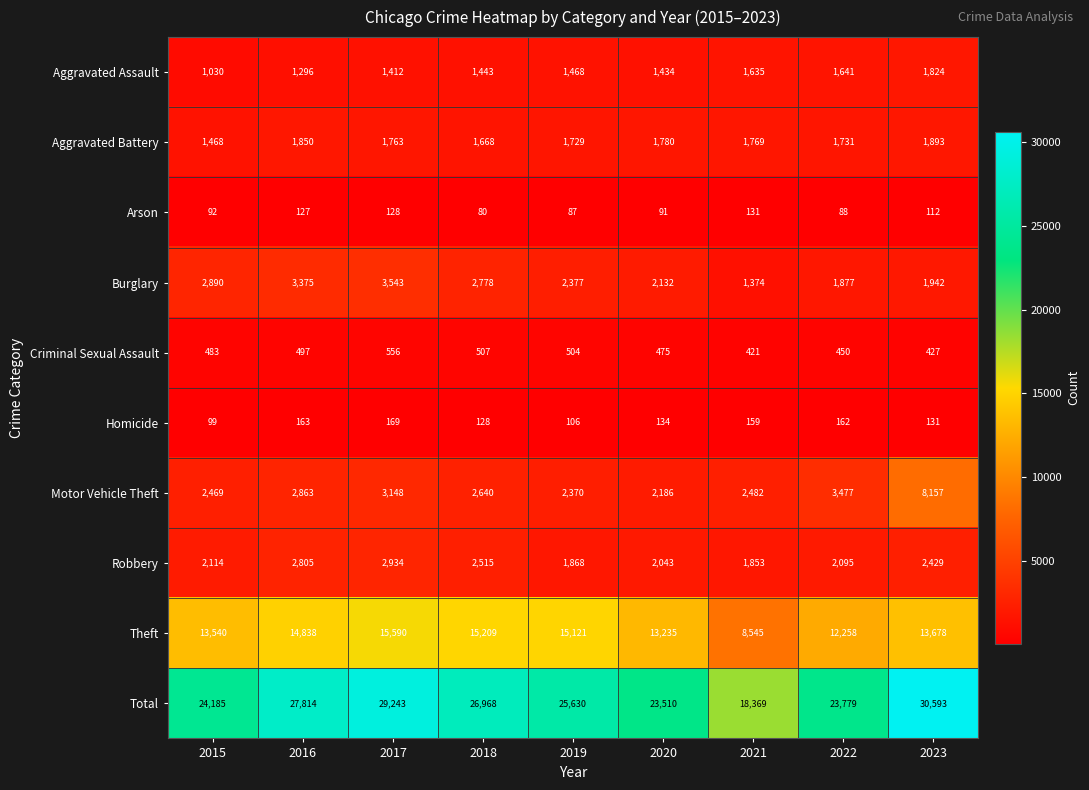

What is the approximate value of Total at 2019, to the nearest 10?

25630